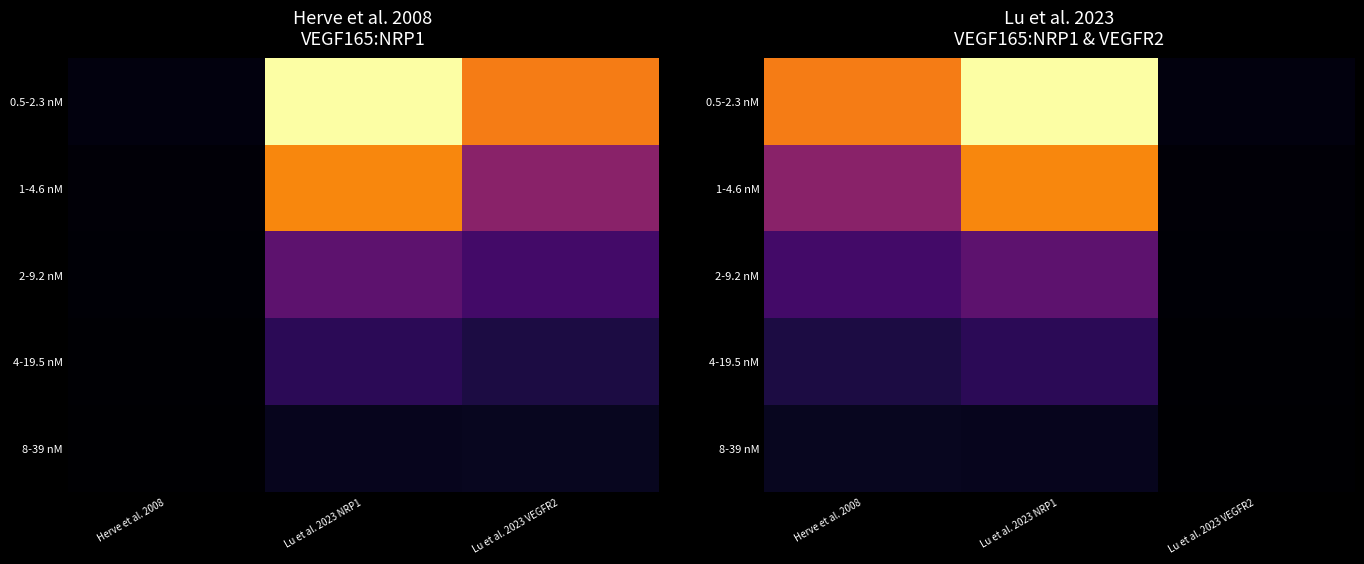

Rank the categories by 0.5-2.3 nM value from lowest to highest.

Lu et al. 2023 VEGFR2, Herve et al. 2008, Lu et al. 2023 NRP1